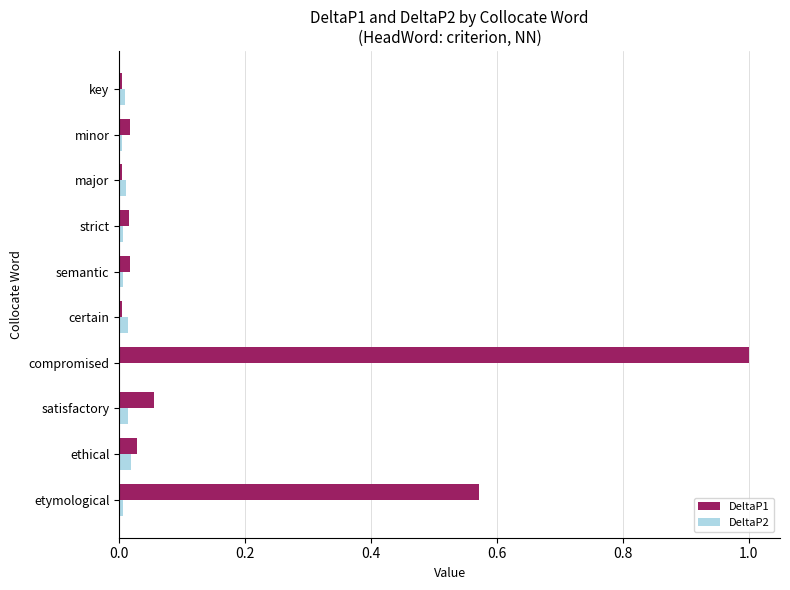

Is the value of DeltaP1 at etymological greater than the value of DeltaP2 at compromised?

Yes